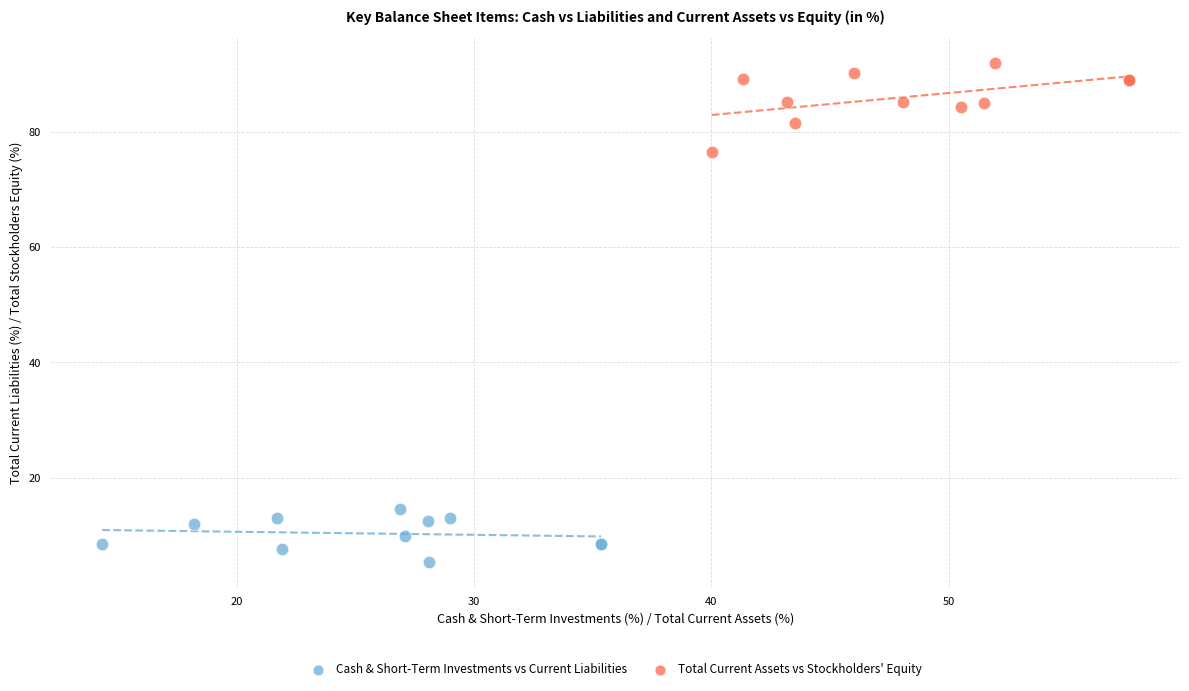

Which series contains the highest Y value?

Total Current Assets vs Stockholders' Equity